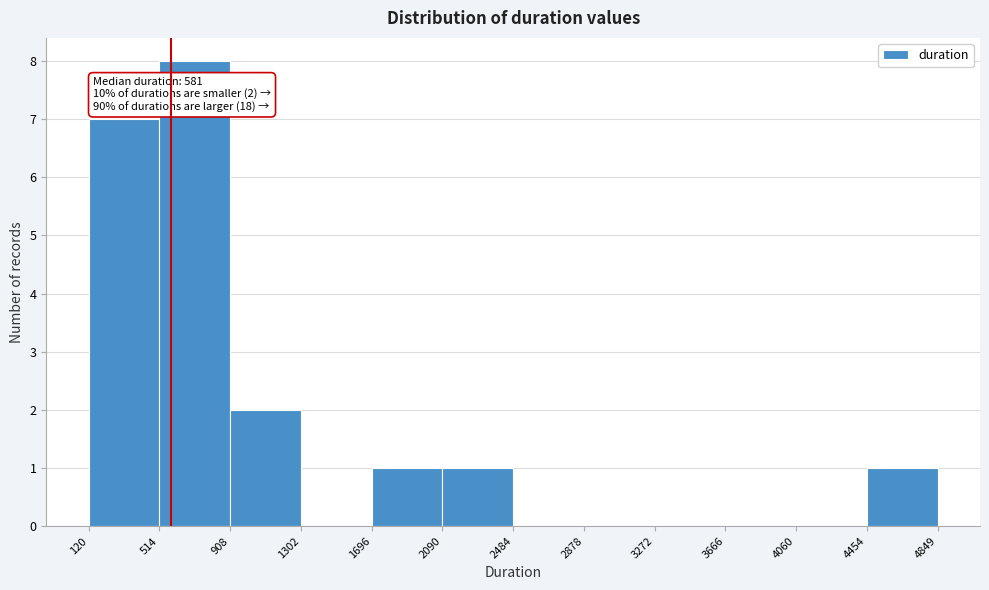

Which range on the x-axis has the tallest bar?

514 to 908